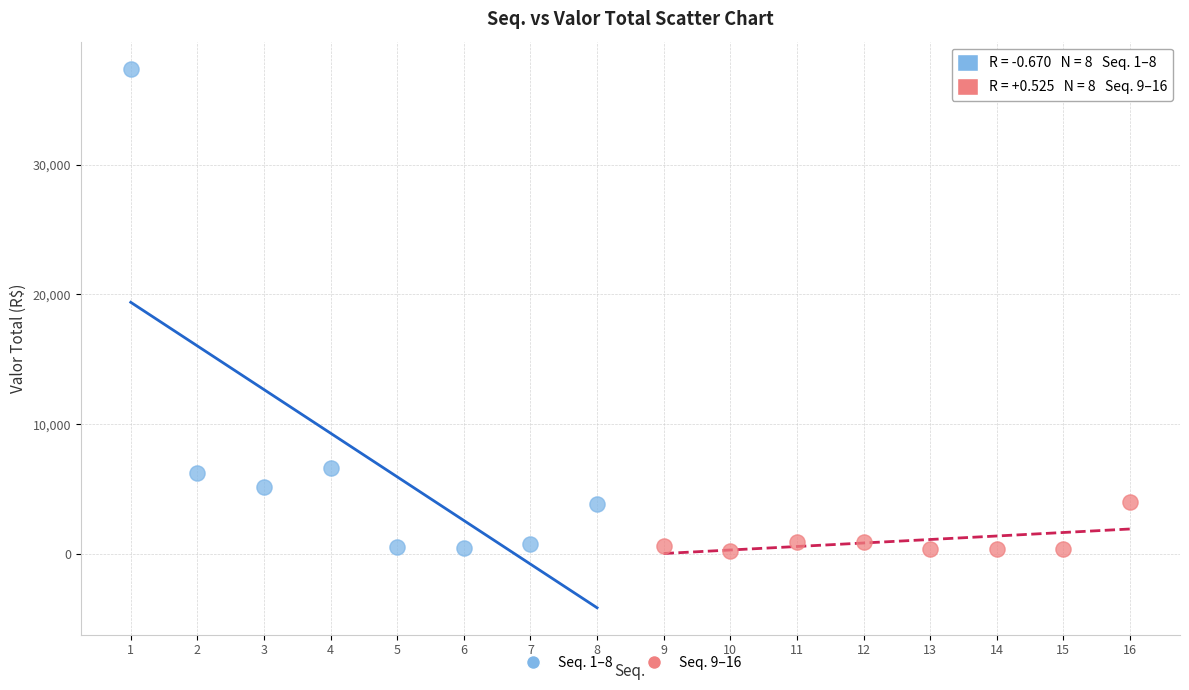

Which series contains the highest Y value?

Seq. 1–8